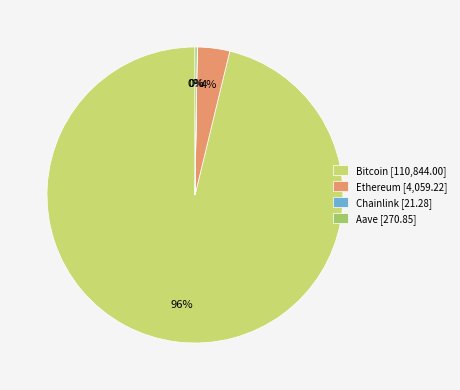

What percentage is the Ethereum [4,059.22] slice, to the nearest percent?

4%